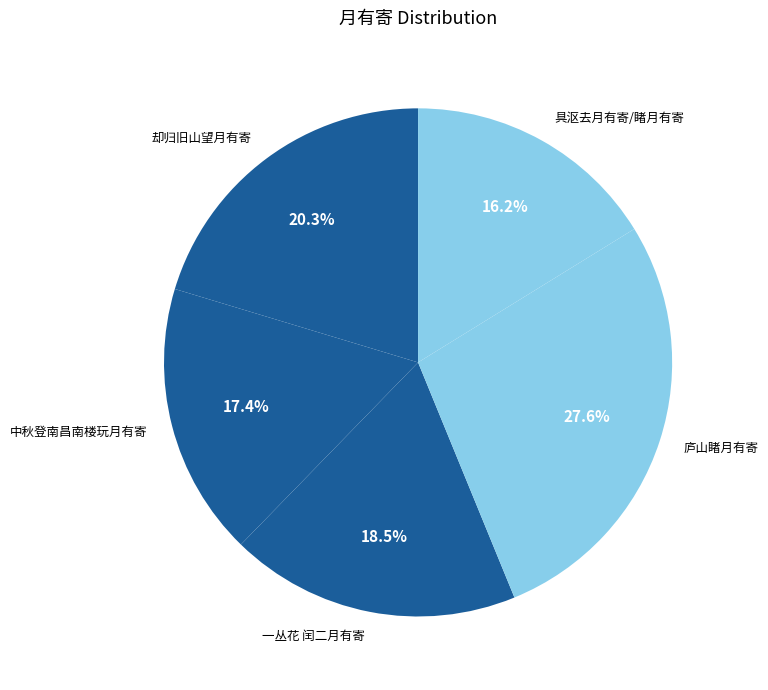

To the nearest percent, what percentage of the pie is 庐山睹月有寄?

28%